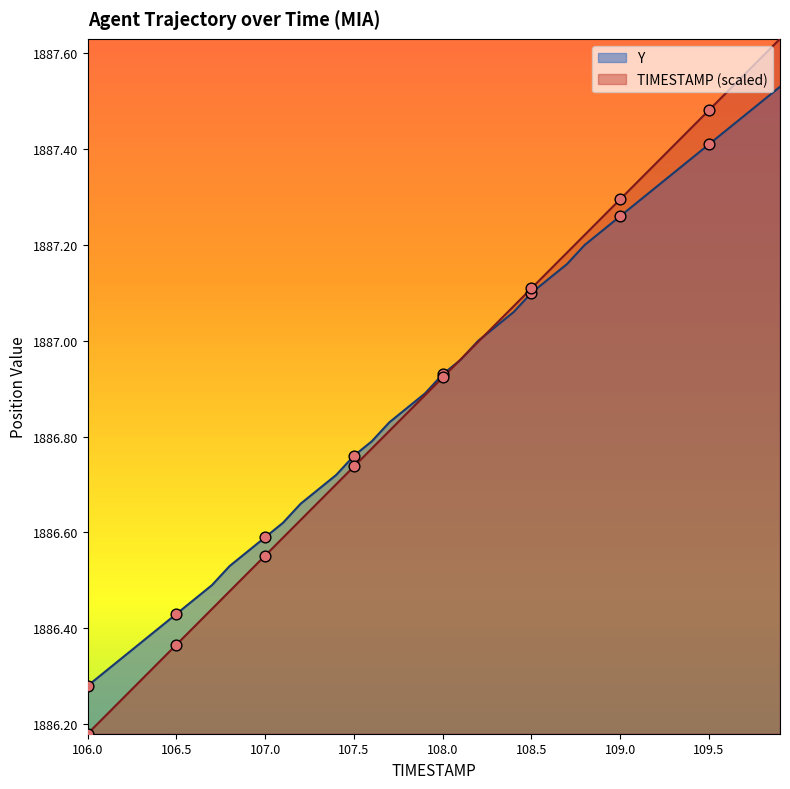

At which category is the sum across all series the highest?

109.9